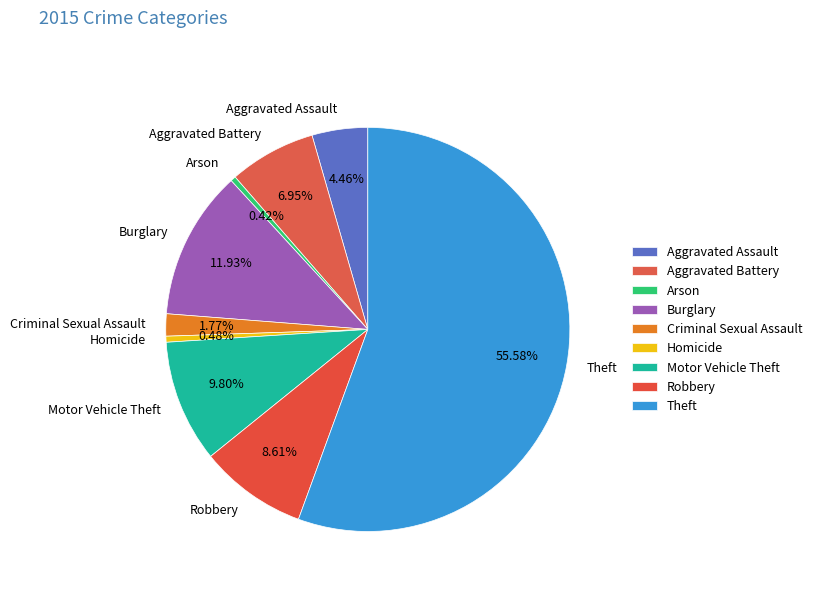

Does any single category account for the majority?

Yes